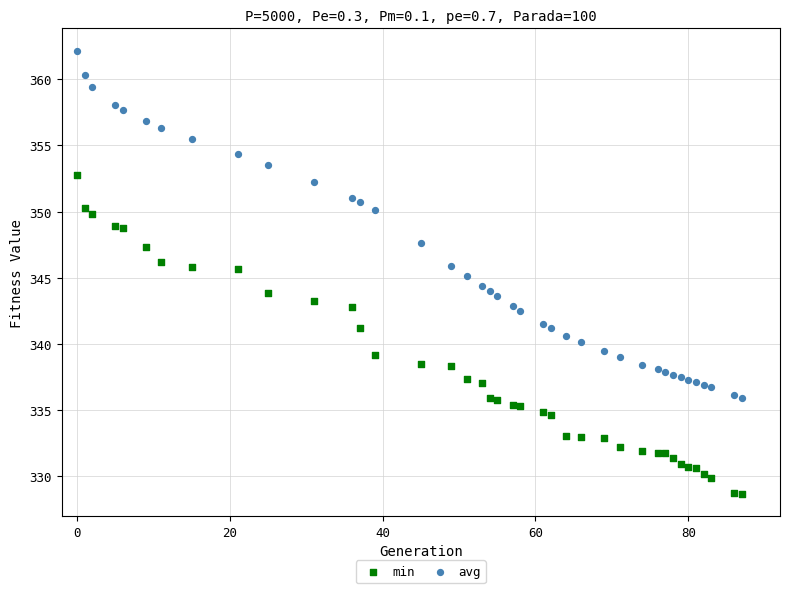

Which series reaches the minimum Y coordinate?

min